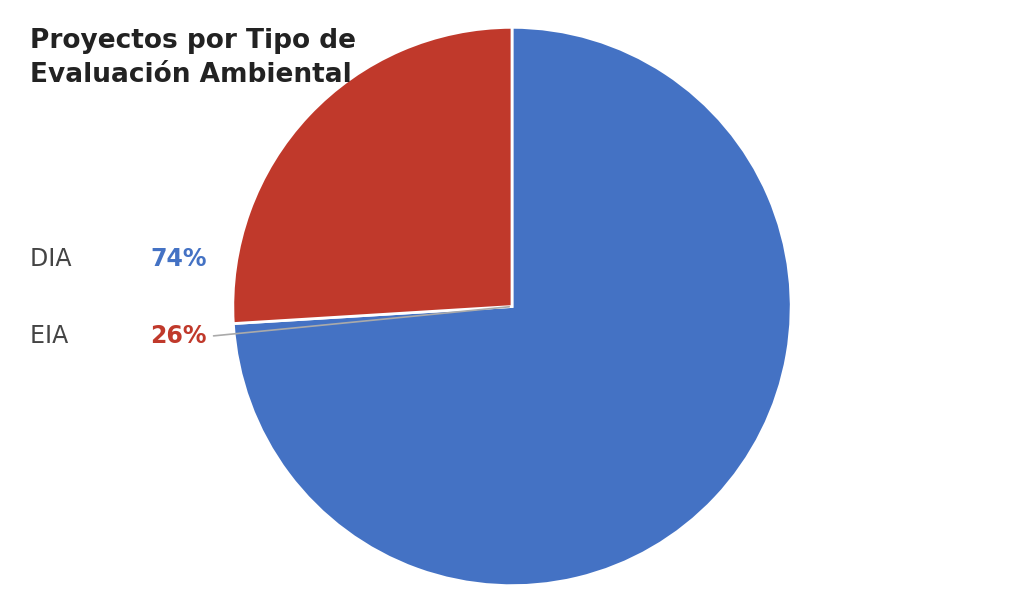

Between EIA and DIA, which is larger?

DIA